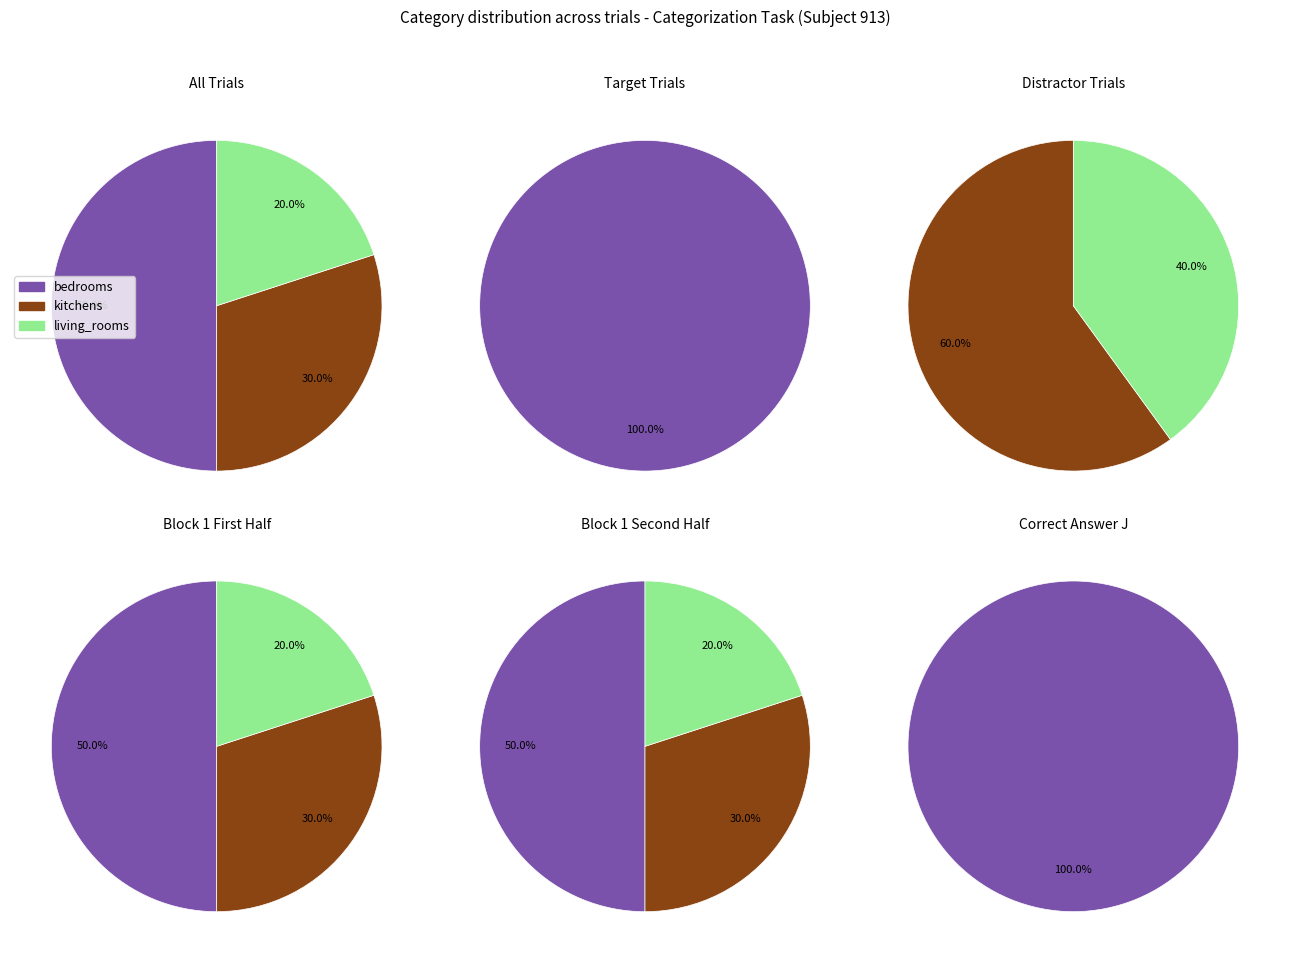

How many segments does this pie chart have?

3